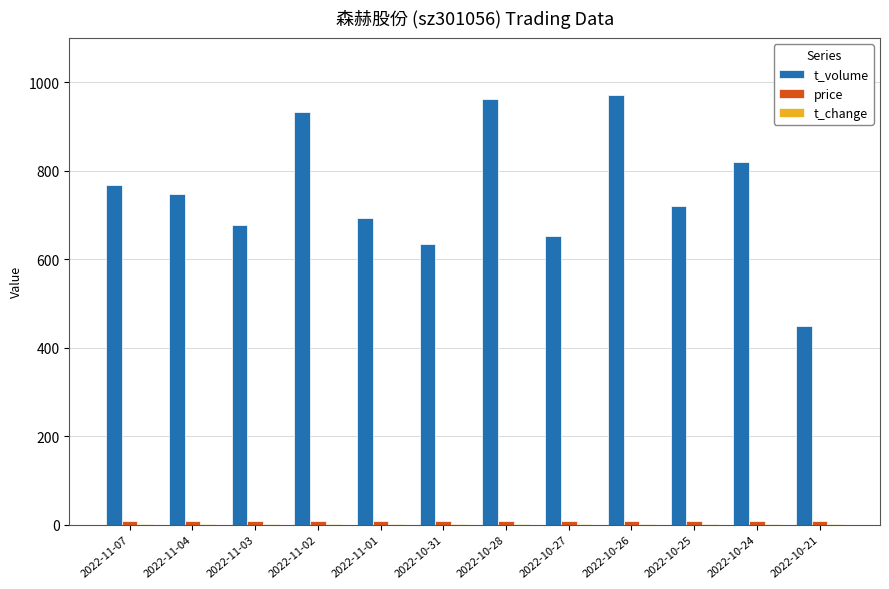

What is the maximum value shown in the chart?

971.0